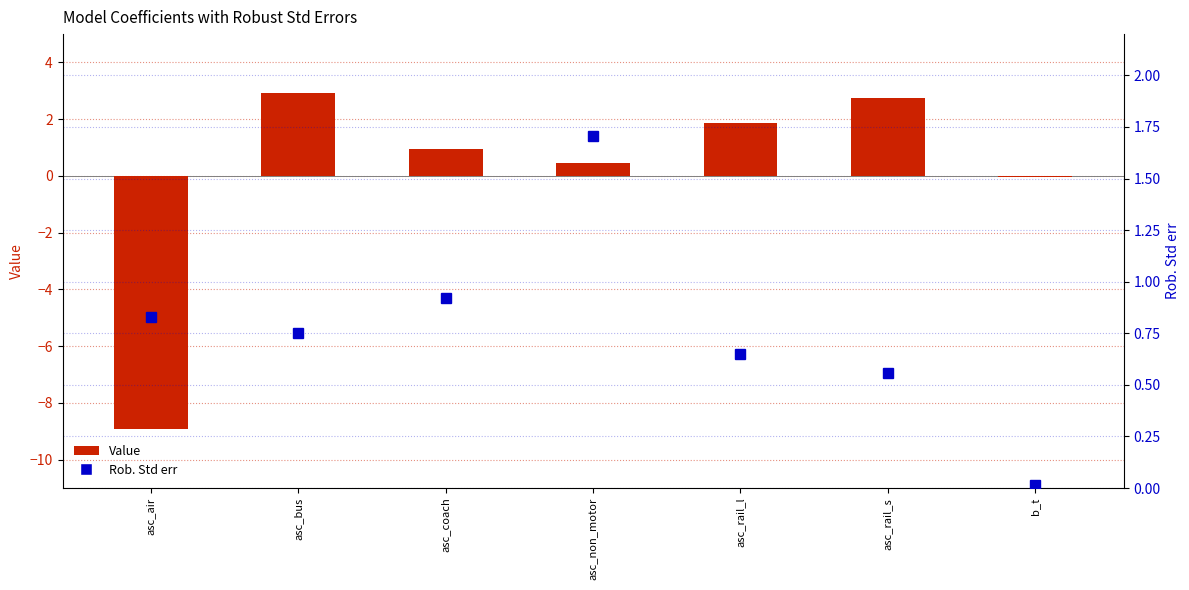

Is it true that Rob. Std err equals 0.4 at asc_coach?

False